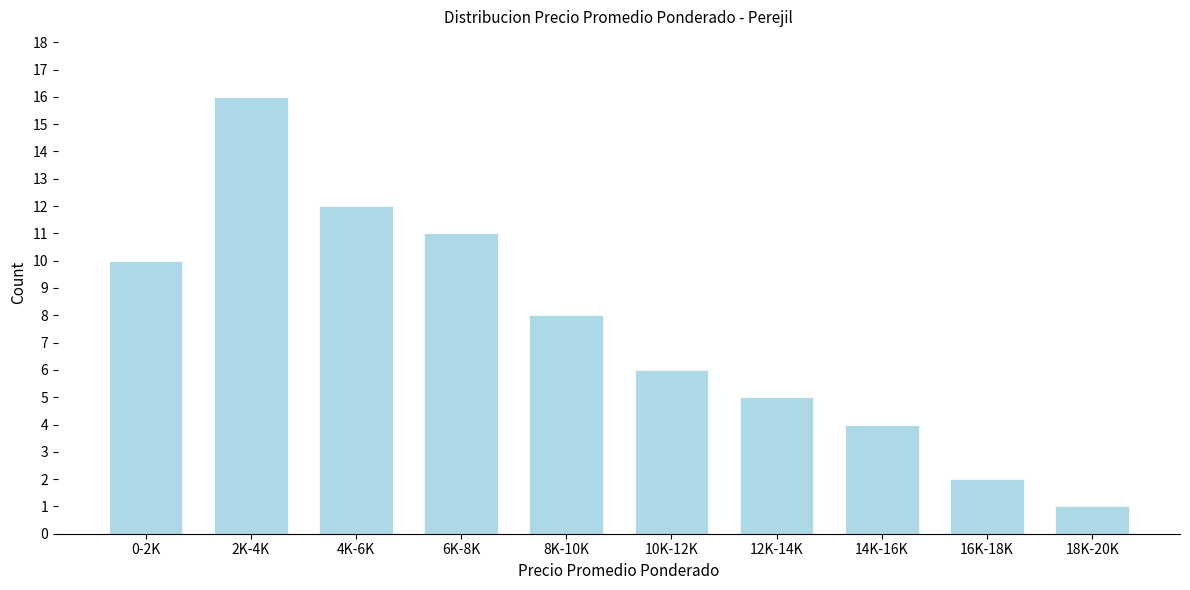

Reading right to left, what are all the values shown in this chart?

18K-20K=1	16K-18K=2	14K-16K=4	12K-14K=5	10K-12K=6	8K-10K=8	6K-8K=11	4K-6K=12	2K-4K=16	0-2K=10